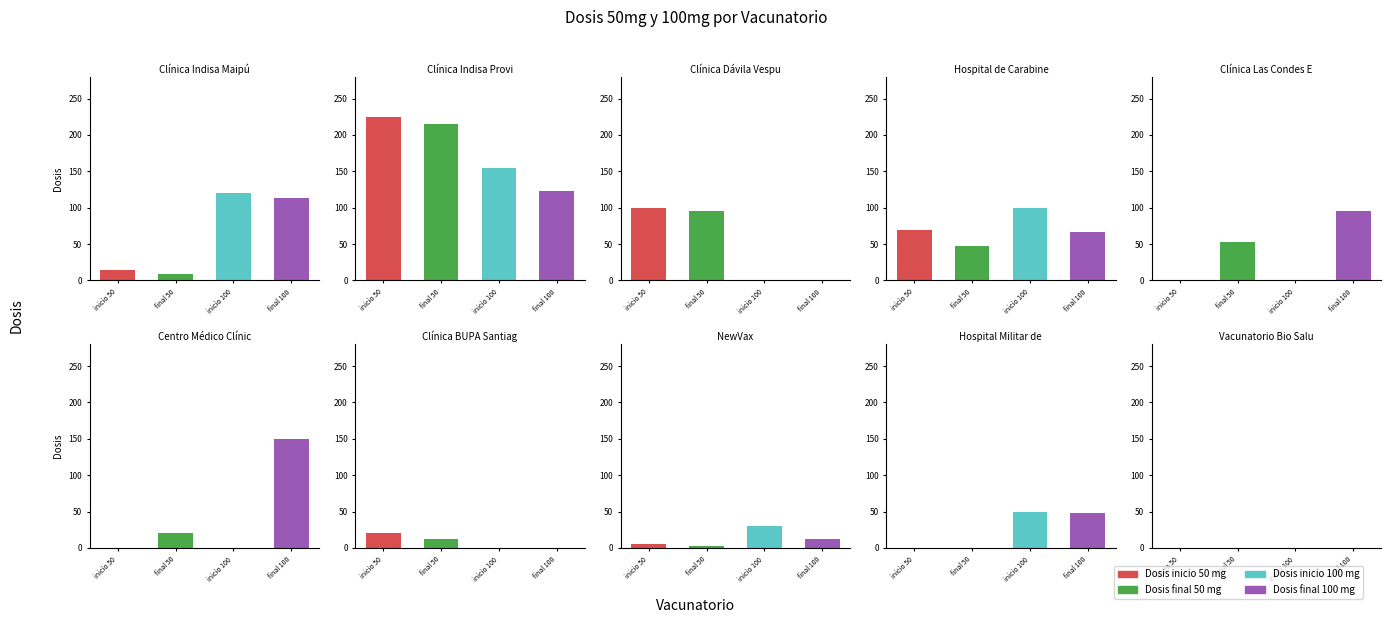

Reading right to left, what are all the values shown in this chart?

Dosis inicio 50 mg: 9=0	8=0	7=5	6=20	5=0	4=0	3=70	2=100	1=225	0=14
Dosis final 50 mg: 9=0	8=0	7=3	6=13	5=20	4=53	3=47	2=95	1=215	0=9
Dosis inicio 100 mg: 9=0	8=50	7=30	6=0	5=0	4=0	3=100	2=0	1=155	0=120
Dosis final 100 mg: 9=0	8=48	7=12	6=0	5=150	4=95	3=66	2=0	1=123	0=113